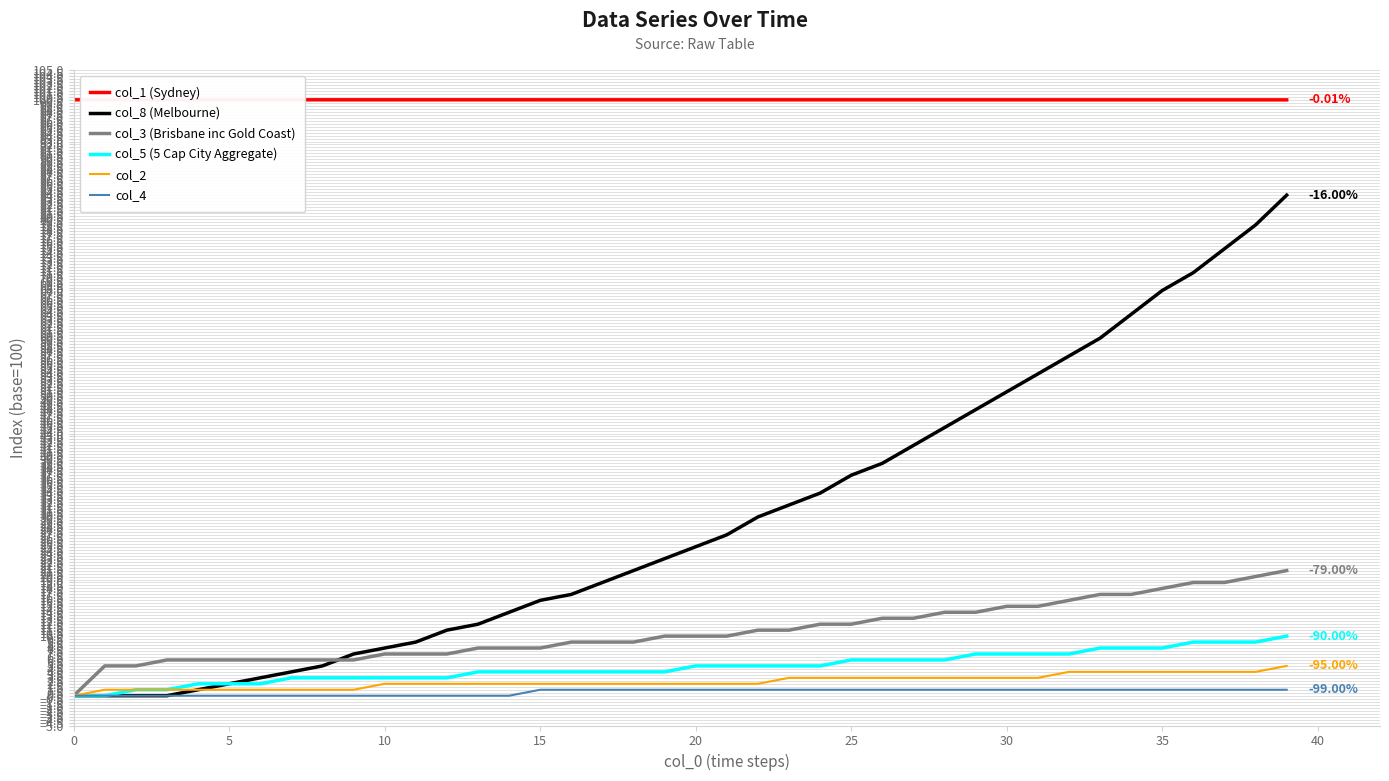

How many lines are shown in the chart?

6